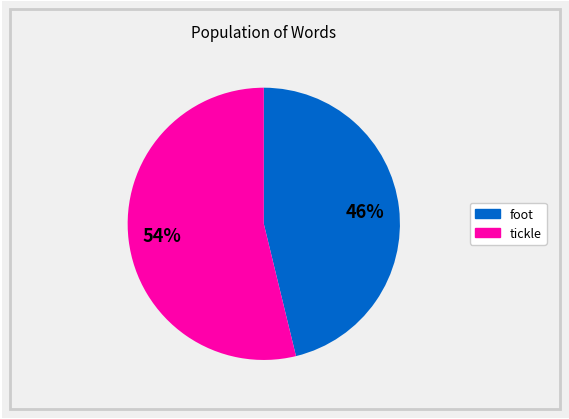

Is there a majority slice in this chart?

Yes